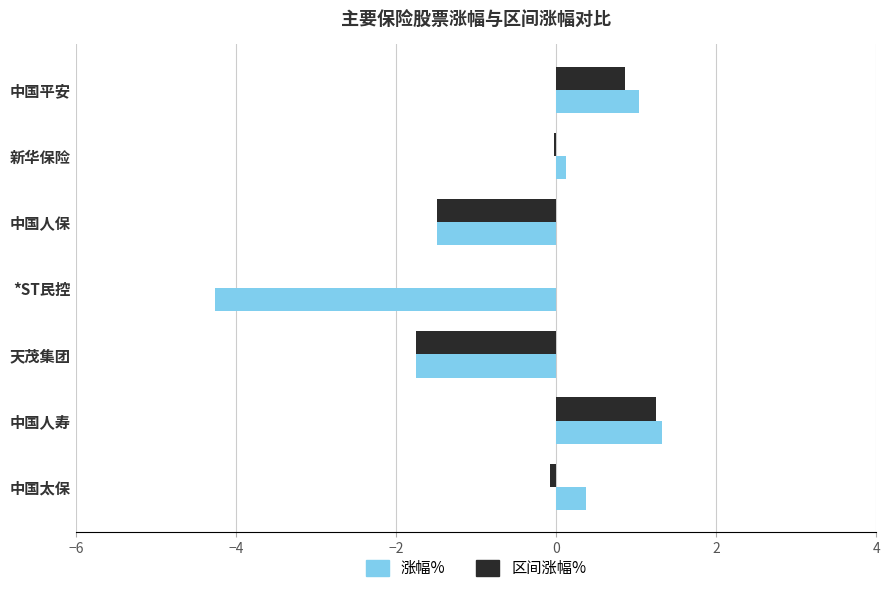

What is the sum of all 涨幅% values?

-4.6